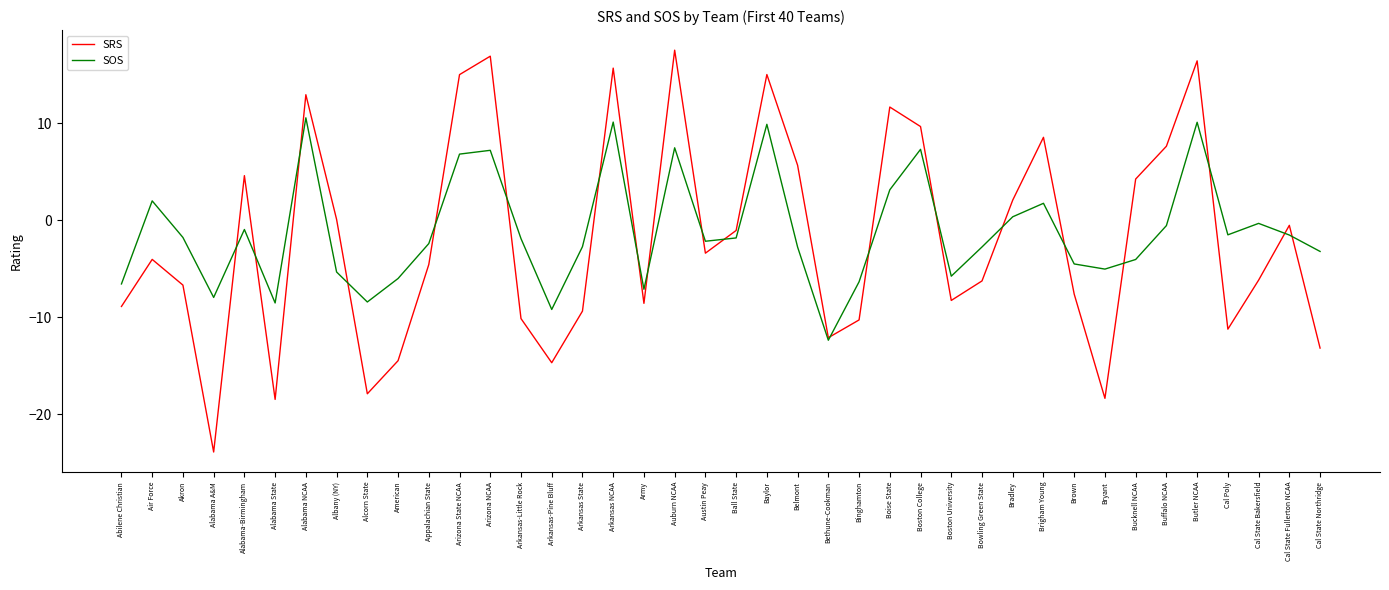

Where is the first local minimum for SOS?

Alabama A&M